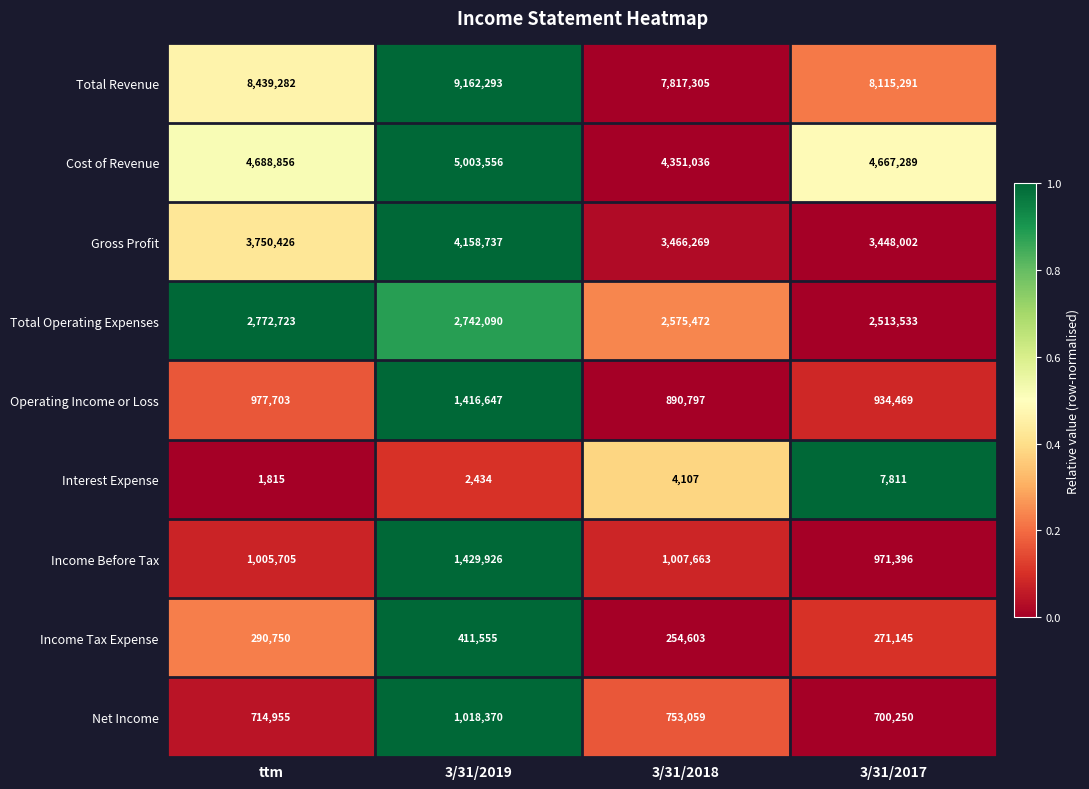

Which series has the largest range (max minus min)?

Total Revenue